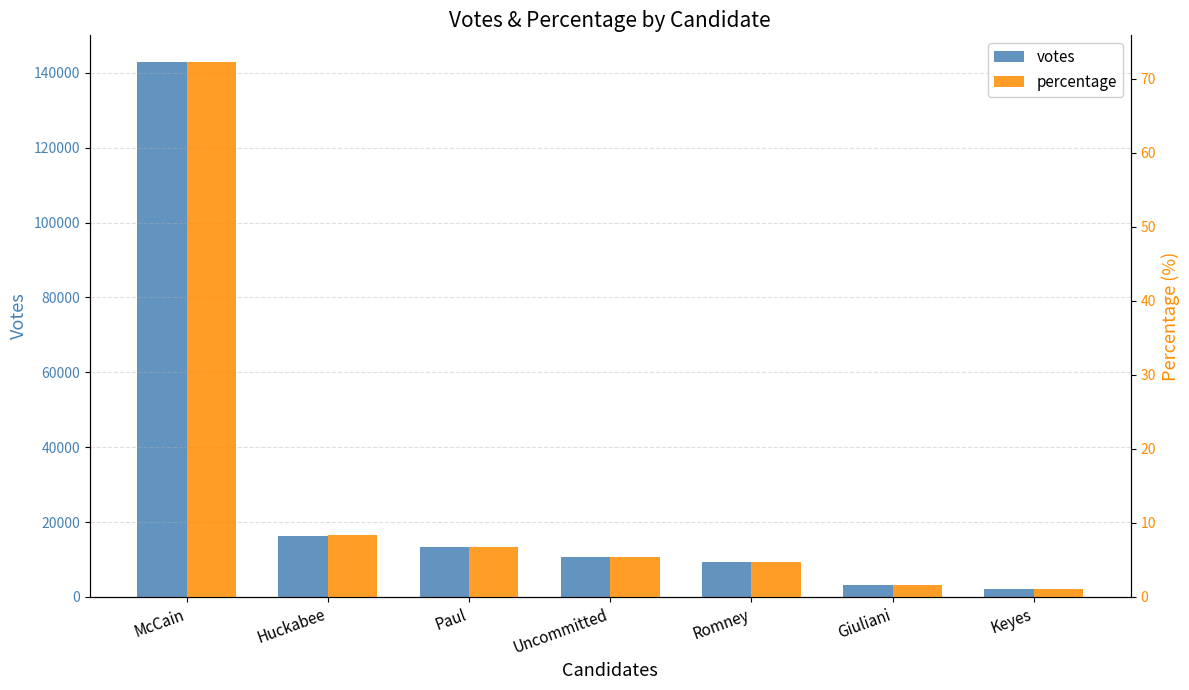

What is the label of the 1st bar from the right?

Keyes